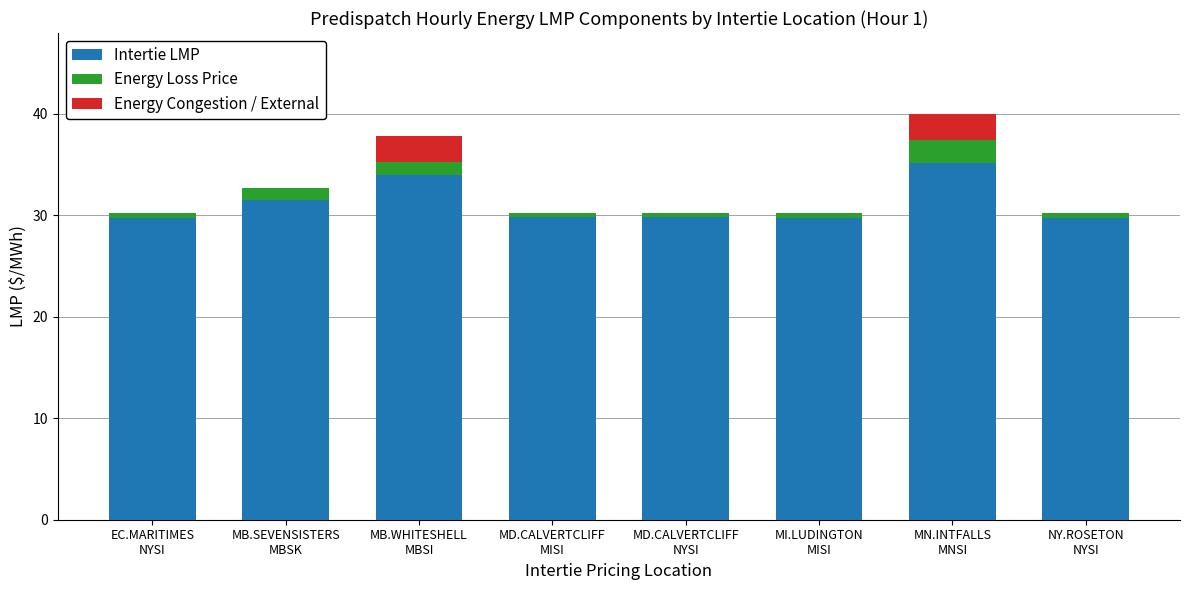

What is the highest value of the Intertie LMP series?

35.1